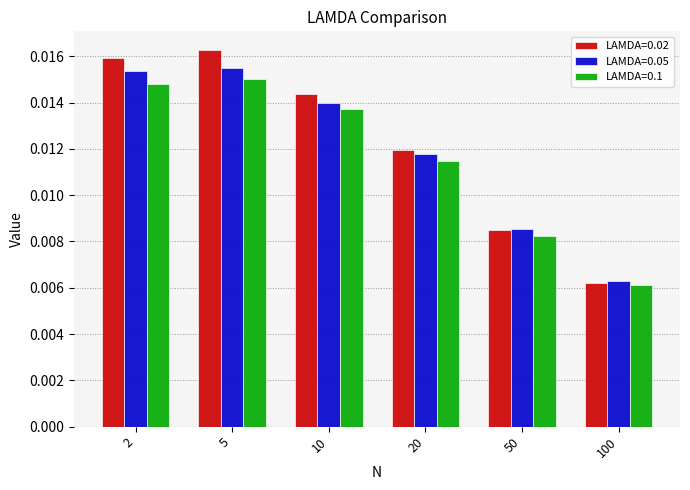

How many bars are there in each group?

3